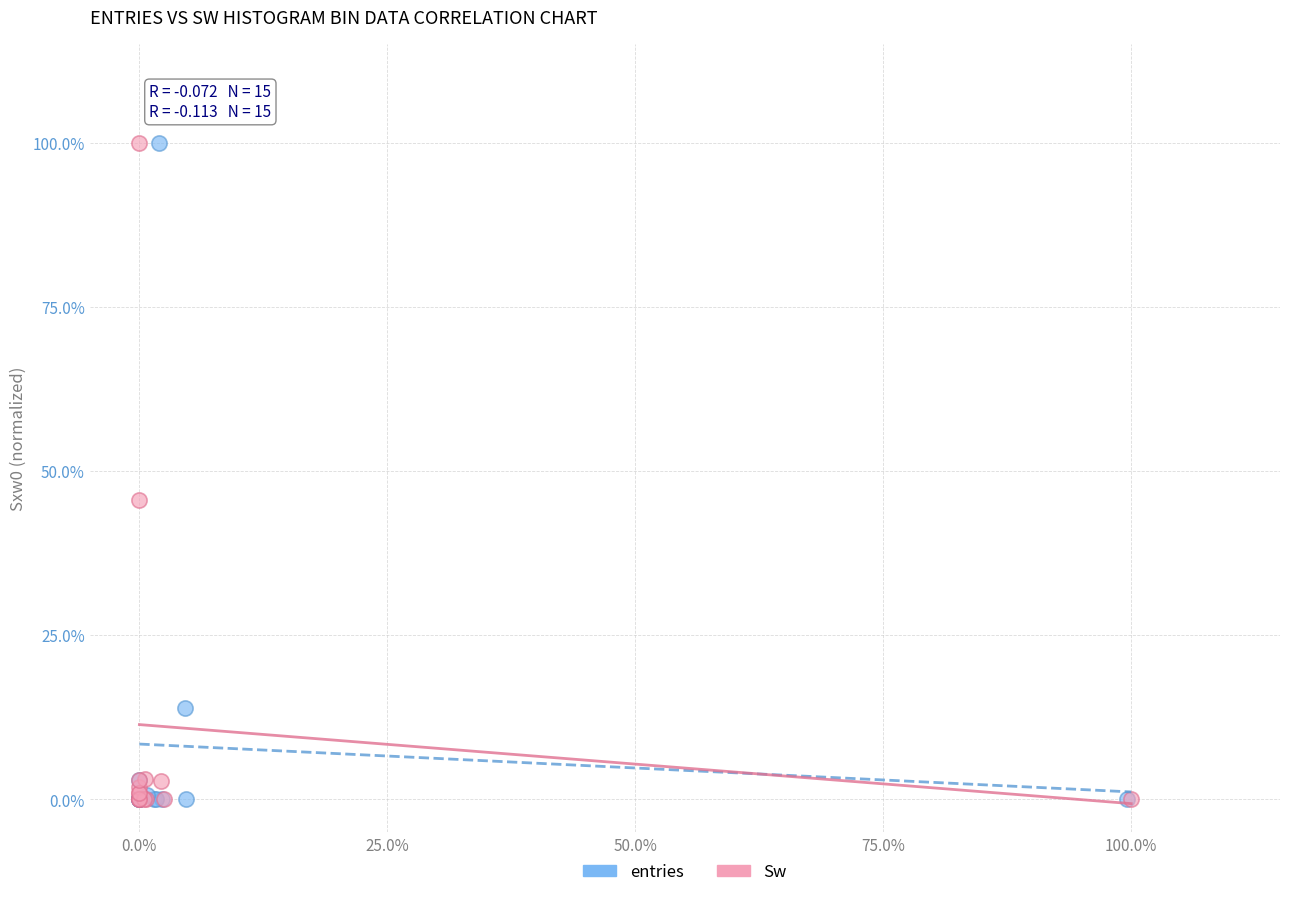

What are all the series names shown in the legend?

entries, Sw